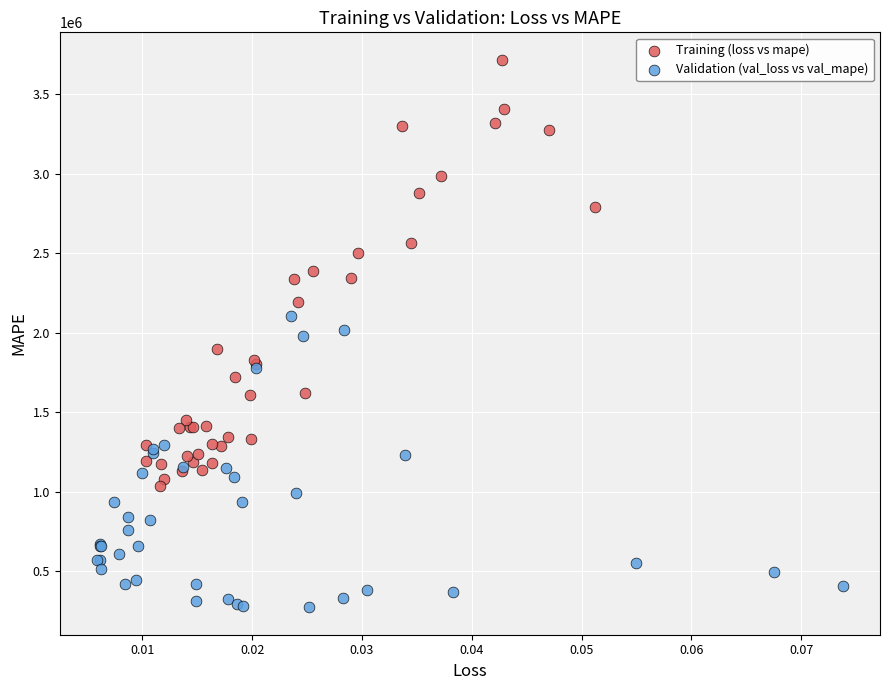

Which series contains the lowest Y value?

Validation (val_loss vs val_mape)